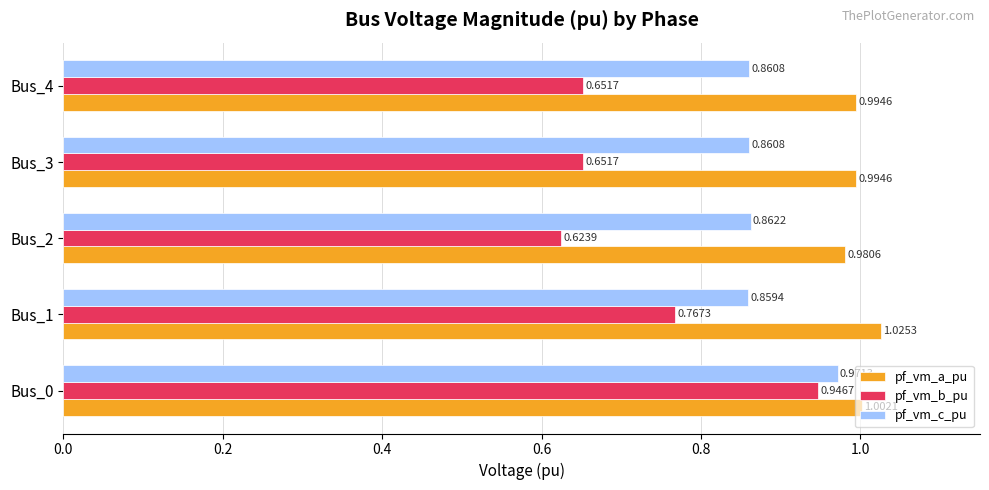

Which series has the widest spread of values?

pf_vm_b_pu